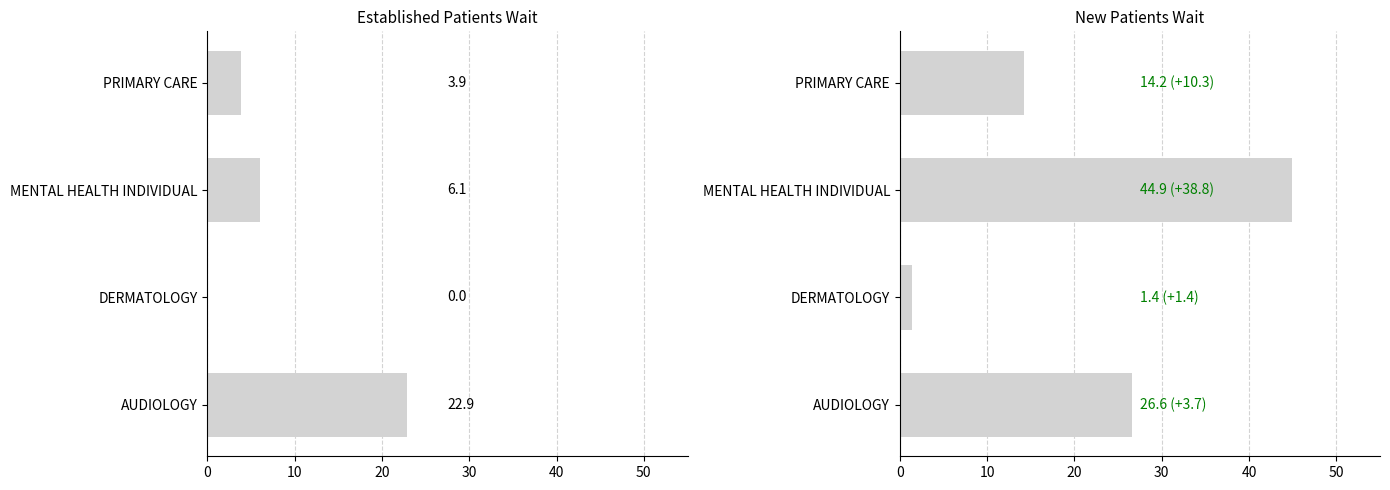

At which category does the chart reach its peak across all series?

20